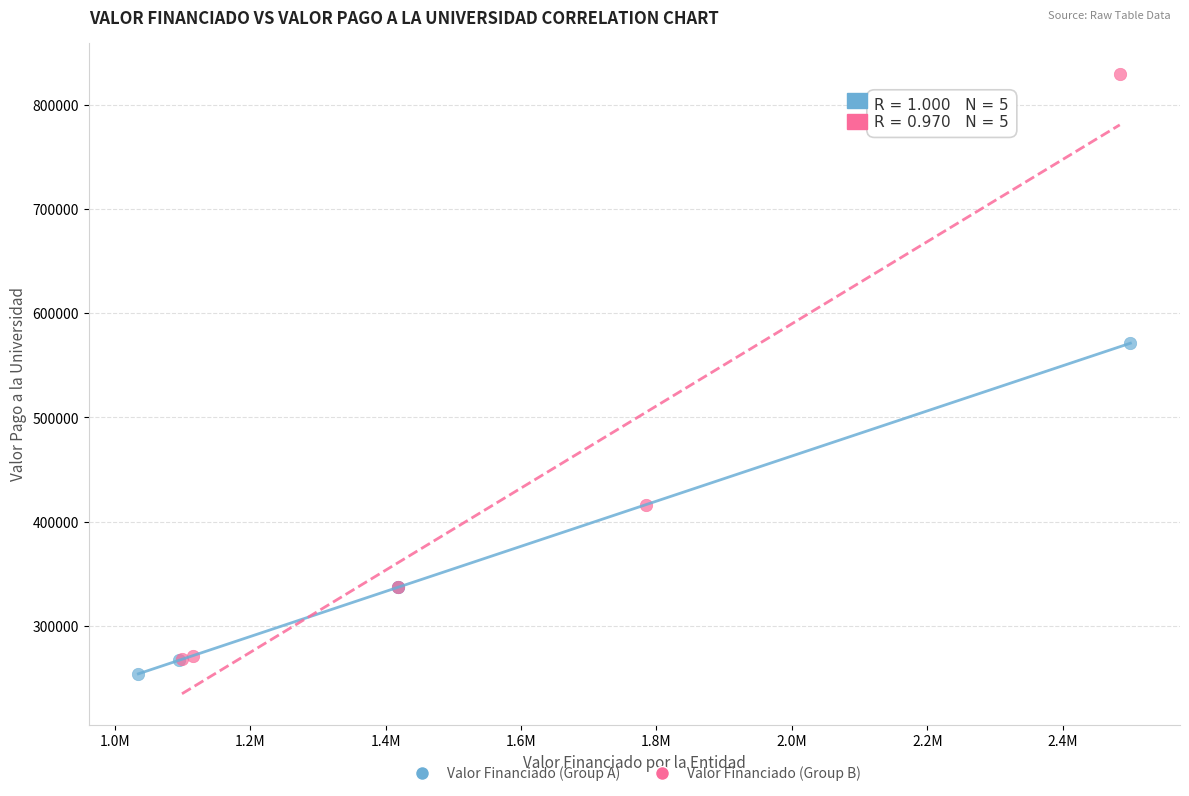

Which series contains the highest Y value?

Valor Financiado (Group B)